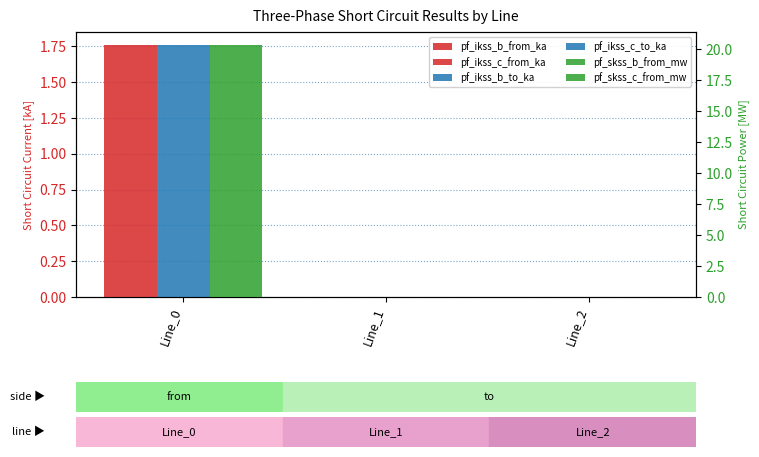

Is it true that pf_ikss_b_from_ka equals 0.7 at Line_2?

False